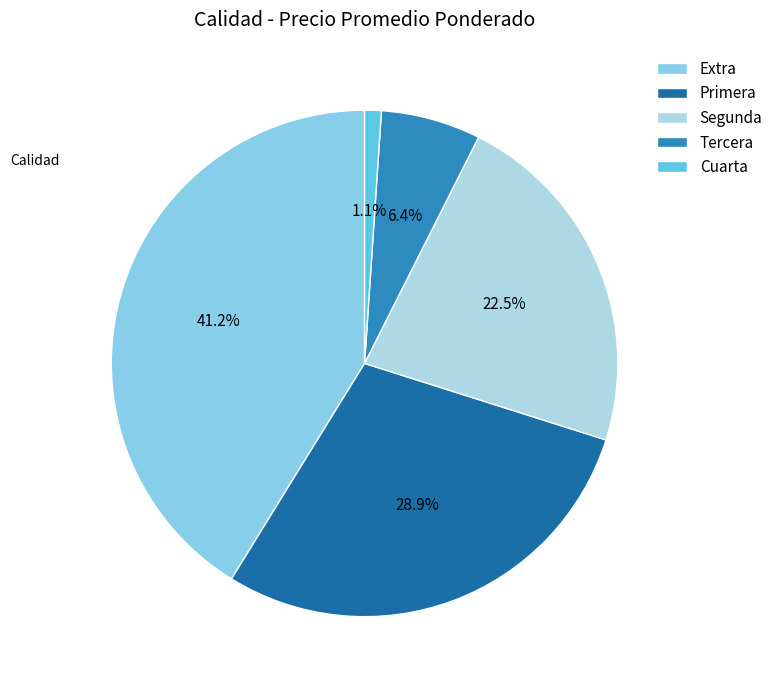

How many segments does this pie chart have?

5